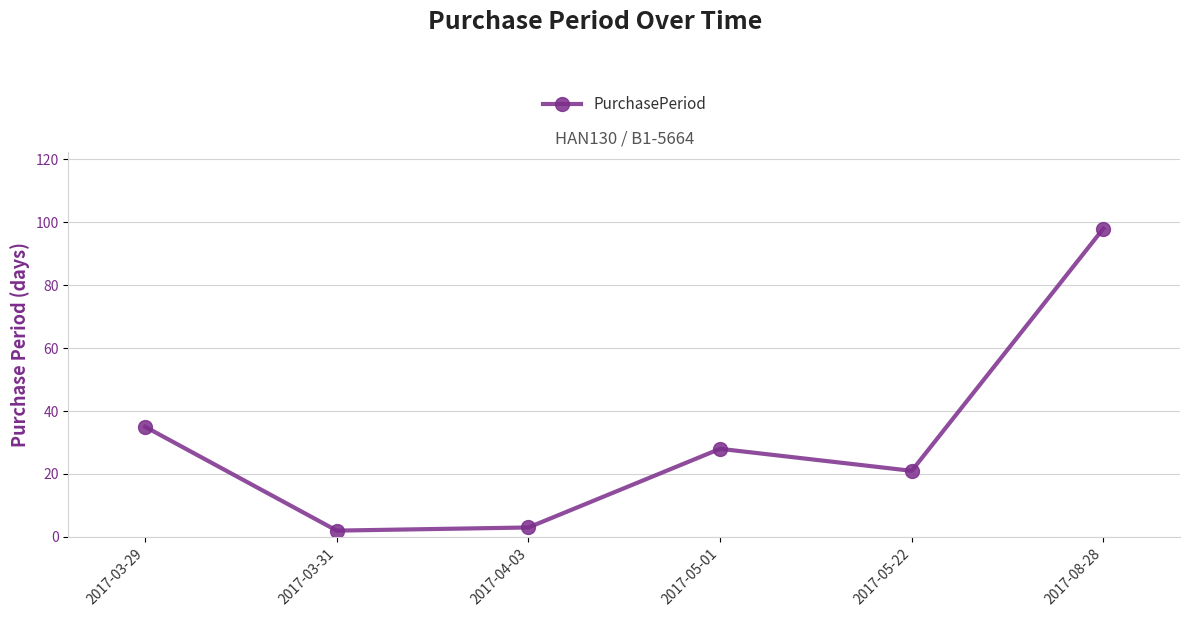

List the labels in order of value, largest first.

2017-08-28, 2017-03-29, 2017-05-01, 2017-05-22, 2017-04-03, 2017-03-31